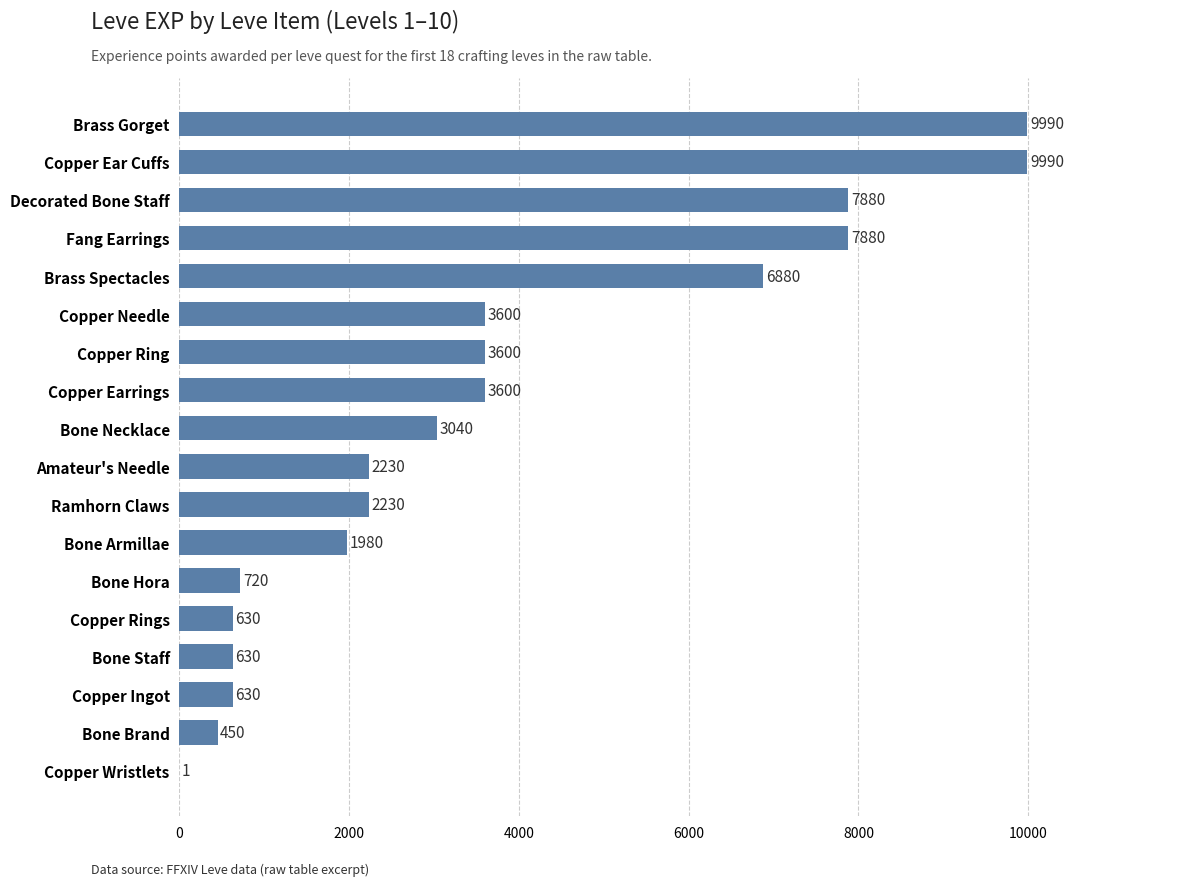

Reading bottom to top, extract all data points from this chart.

Copper Wristlets=1	Bone Brand=450	Copper Ingot=630	Bone Staff=630	Copper Rings=630	Bone Hora=720	Bone Armillae=1980	Ramhorn Claws=2230	Amateur's Needle=2230	Bone Necklace=3040	Copper Earrings=3600	Copper Ring=3600	Copper Needle=3600	Brass Spectacles=6880	Fang Earrings=7880	Decorated Bone Staff=7880	Copper Ear Cuffs=9990	Brass Gorget=9990